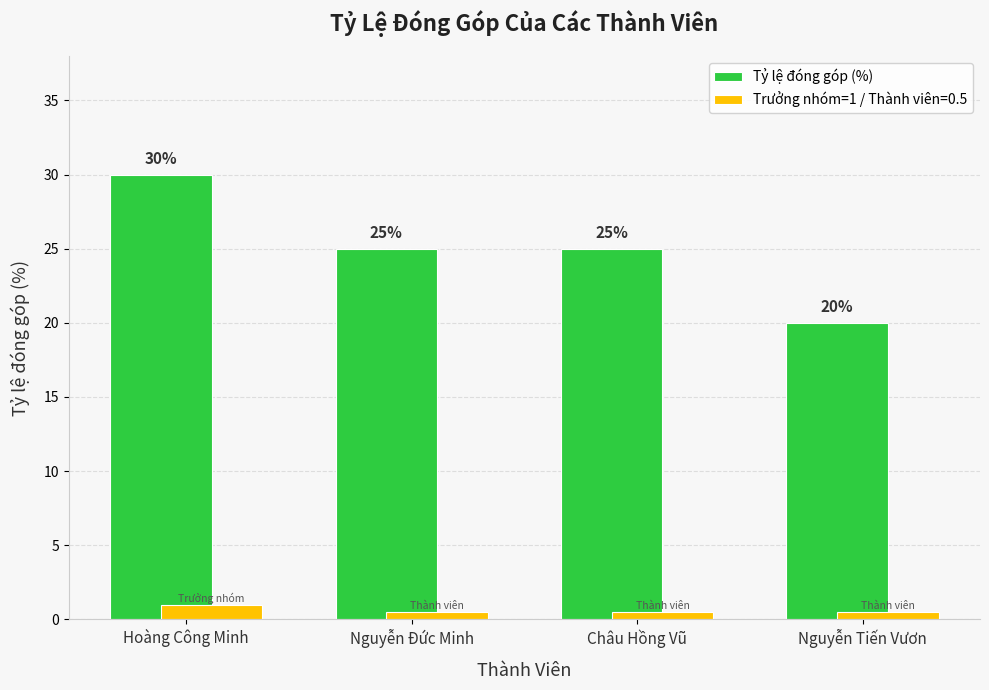

What is the sum of the Tỷ lệ đóng góp (%) values at Châu Hồng Vũ and Nguyễn Tiến Vươn?

45.0